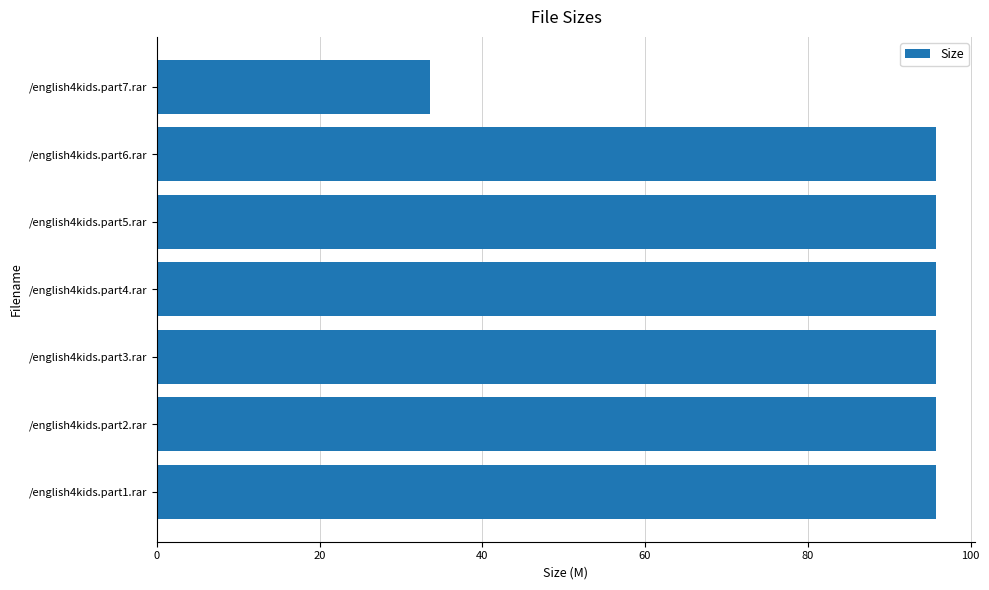

Is it true that the value at /english4kids.part1.rar is 95.8?

True